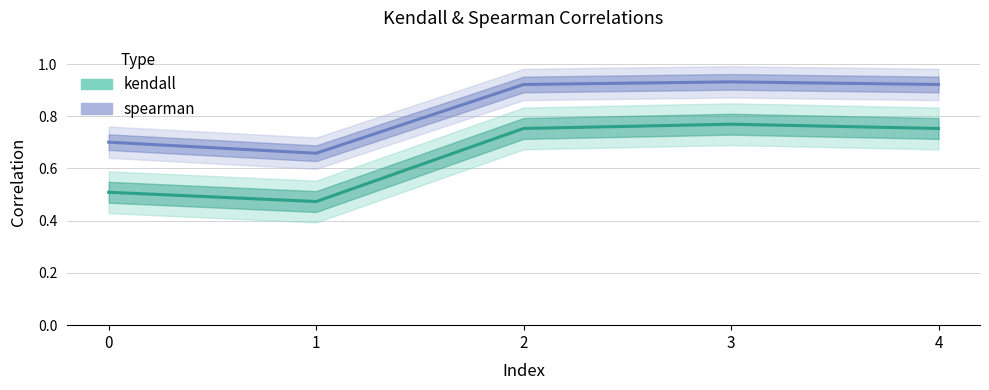

What is the difference between the second highest and second lowest values in the kendall series?

0.2